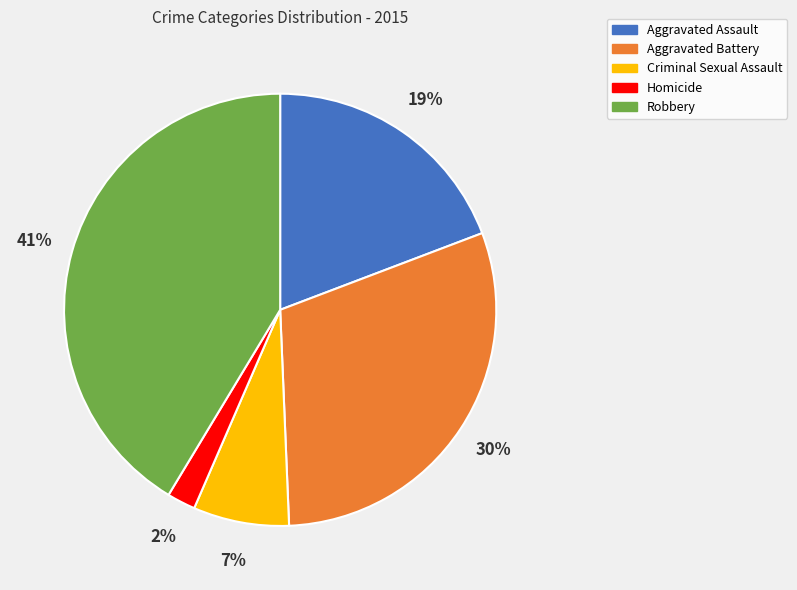

What is the ratio of the value at Aggravated Assault to the value at Robbery?

0.5